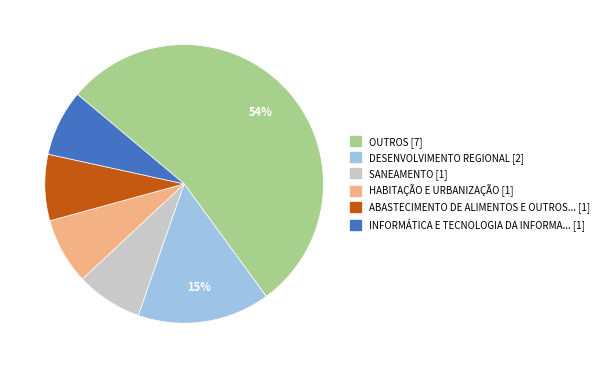

To the nearest percent, what is the average slice percentage?

17%